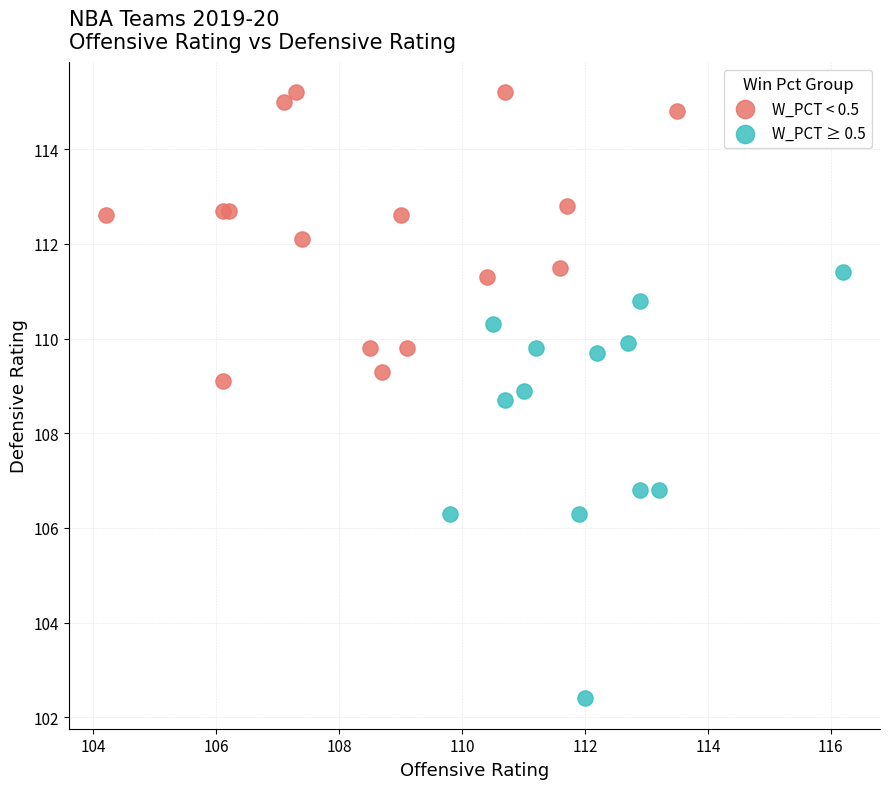

Which series has the widest spread of Y values?

W_PCT ≥ 0.5